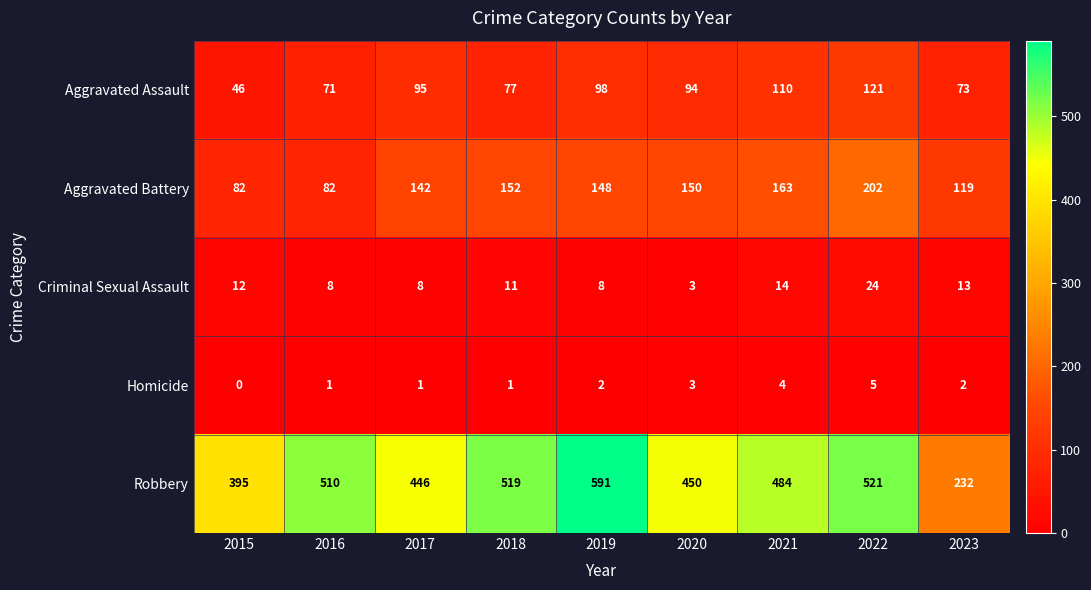

What is the spread (max minus min) of values at 2016?

509